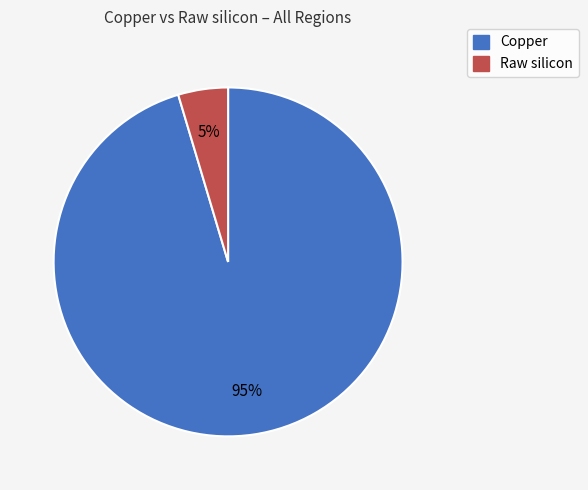

Is there any slice that represents more than half of the pie?

Yes